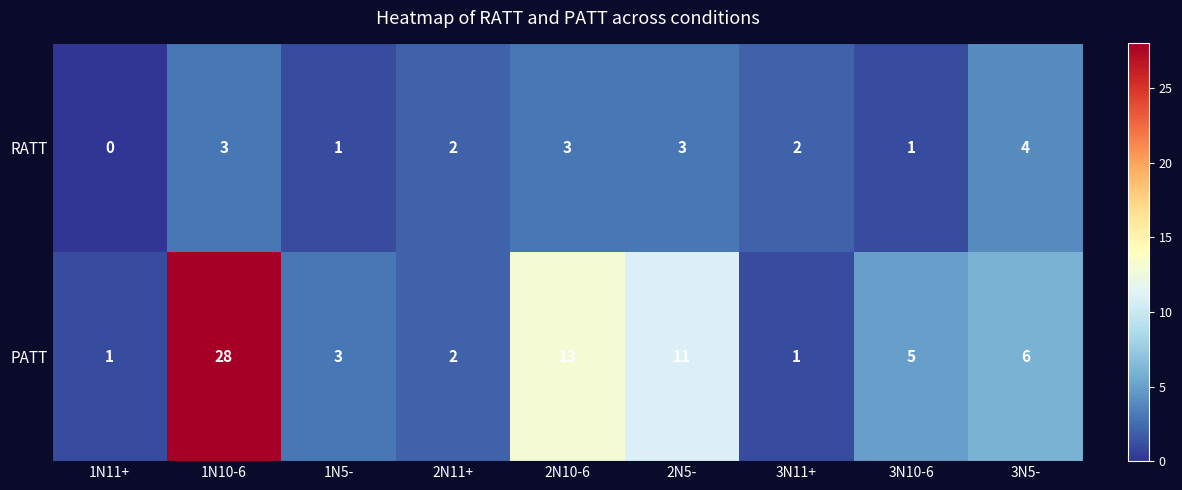

The PATT series shows 6 at 3N5-. True or false?

True